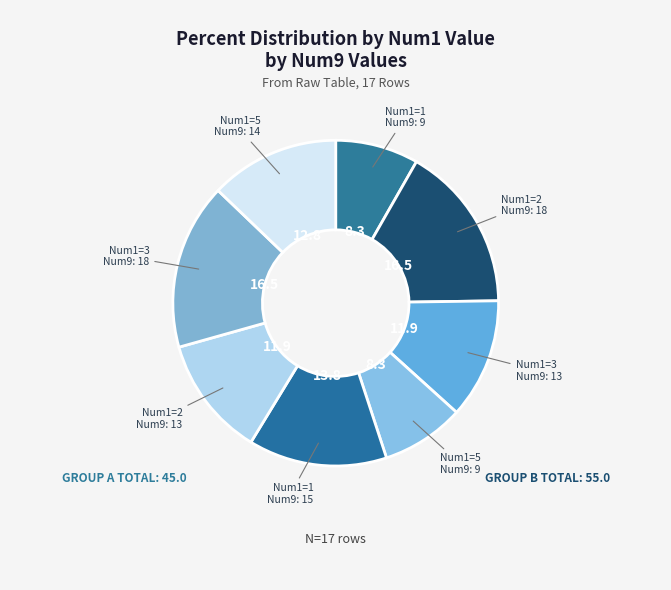

How many segments does this pie chart have?

8